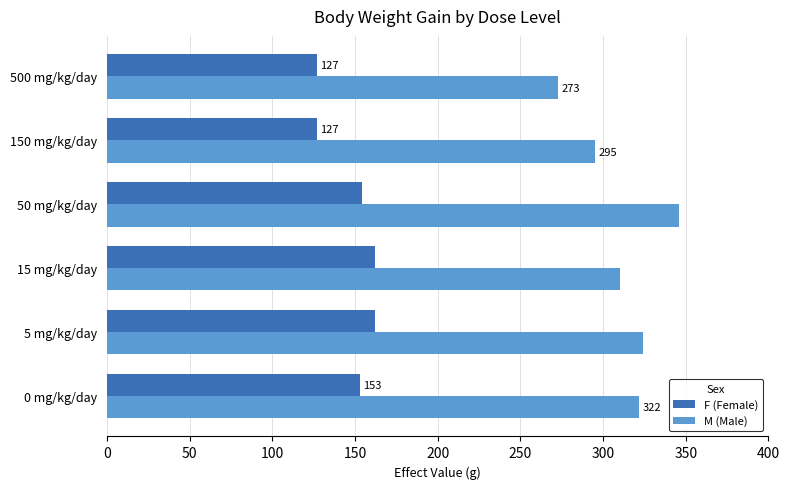

Which category has the highest value across all series?

50 mg/kg/day